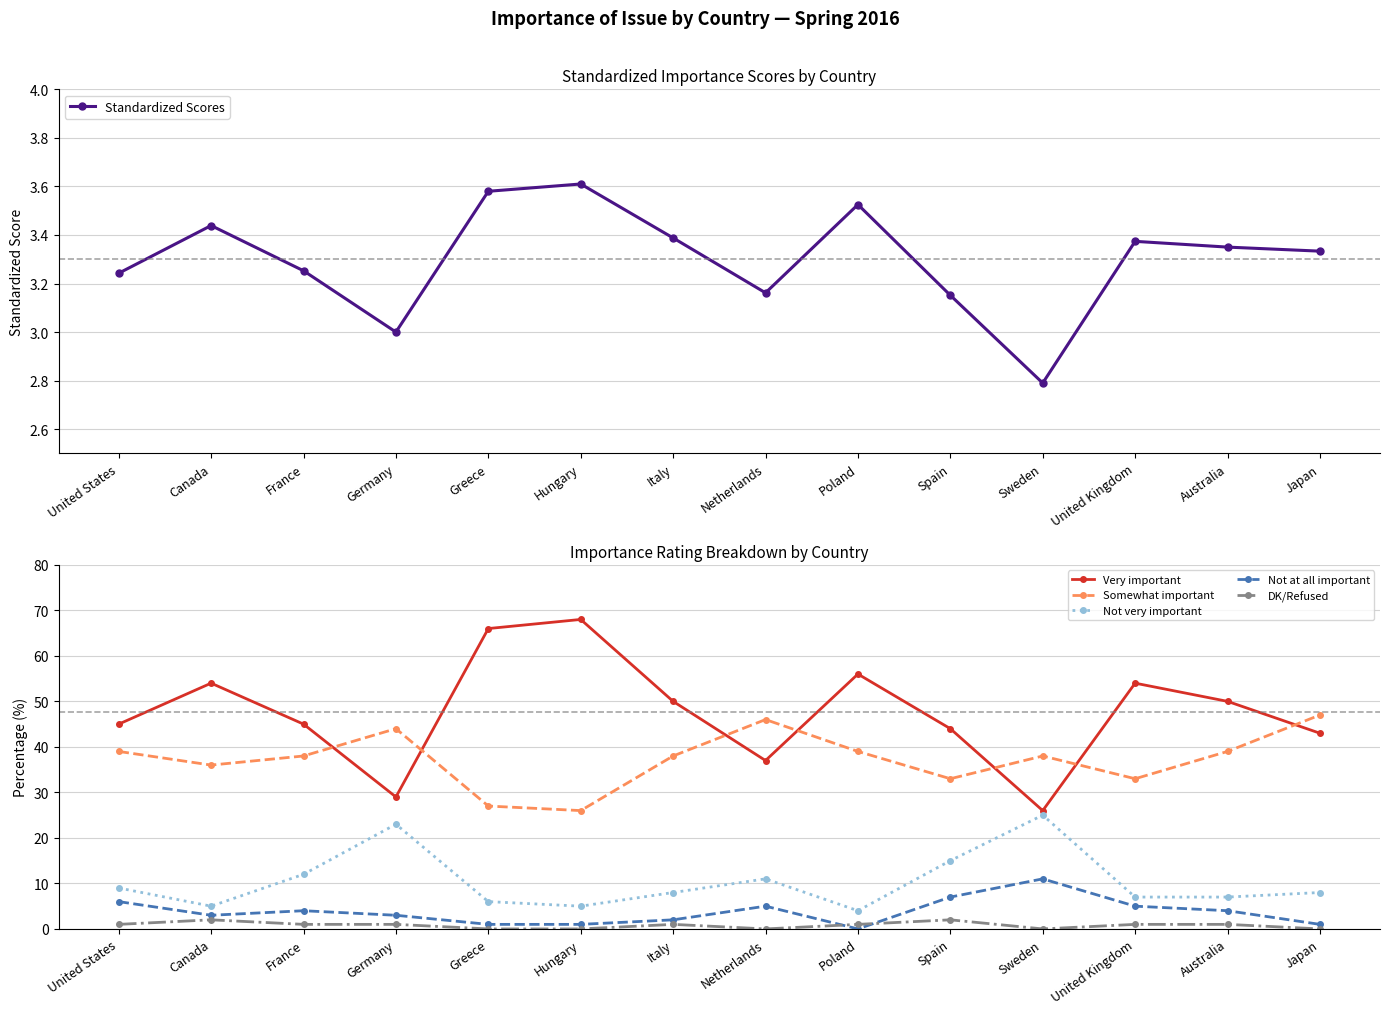

Is the value of Not very important at Spain greater than the value of Somewhat important at Japan?

No